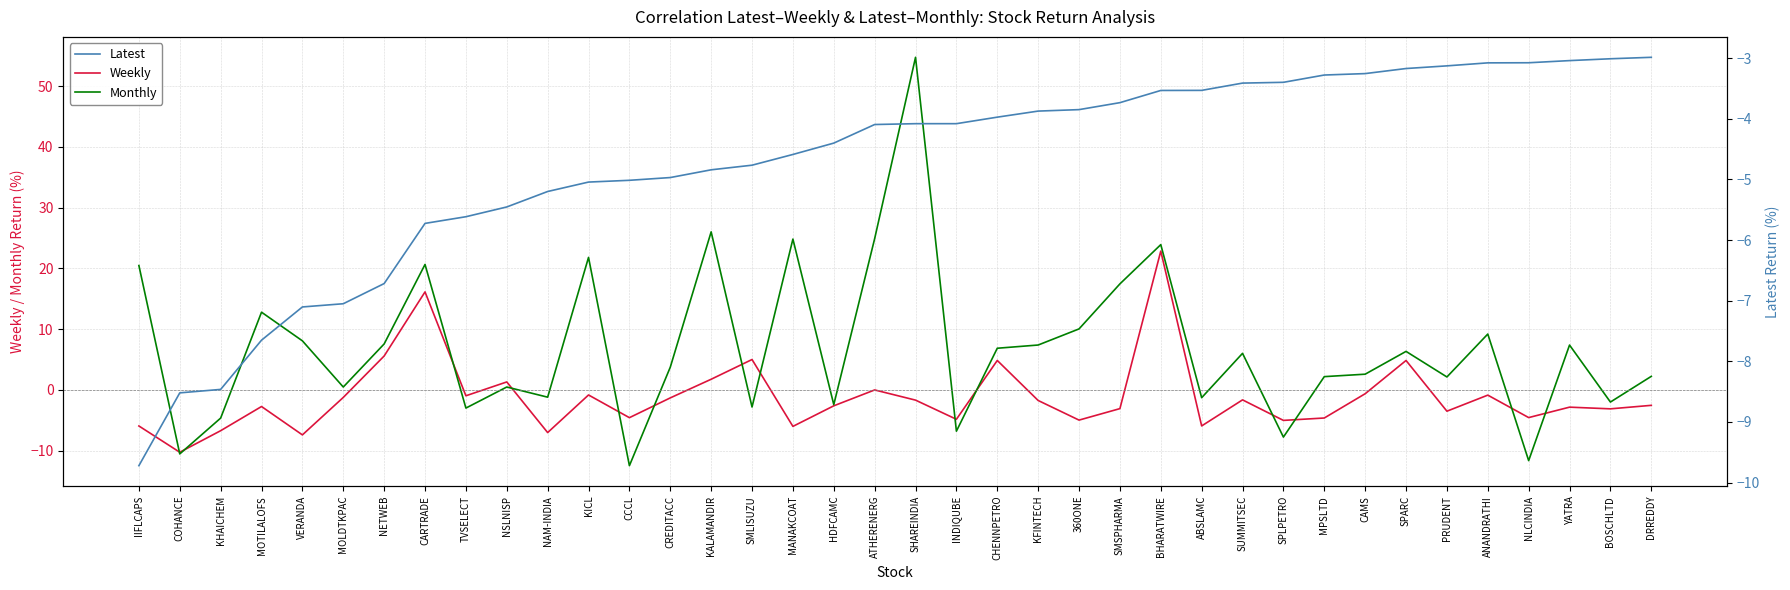

At which category is the sum across all series the highest?

SHAREINDIA